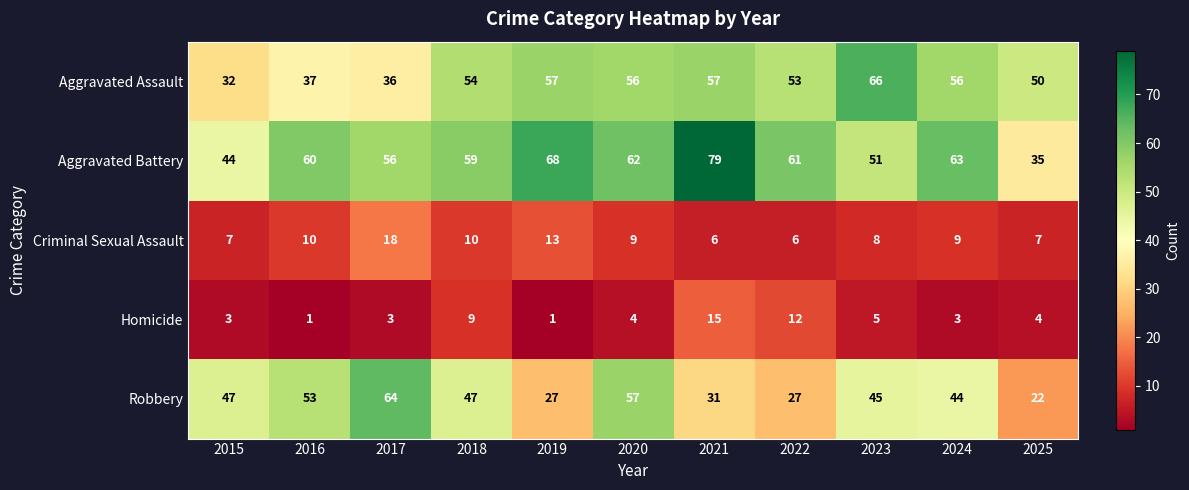

What is the minimum value for Aggravated Battery?

35